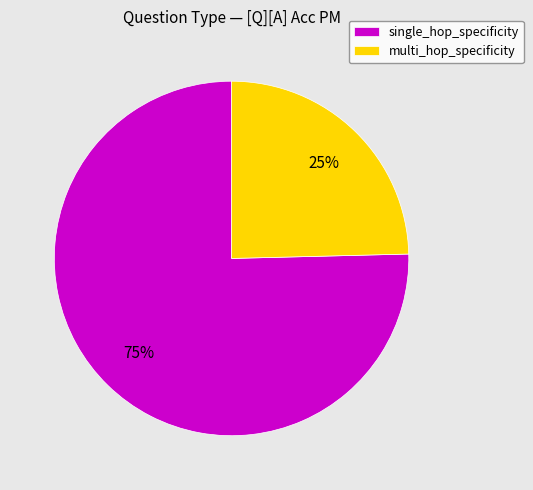

What is the smallest slice in the pie chart?

multi_hop_specificity